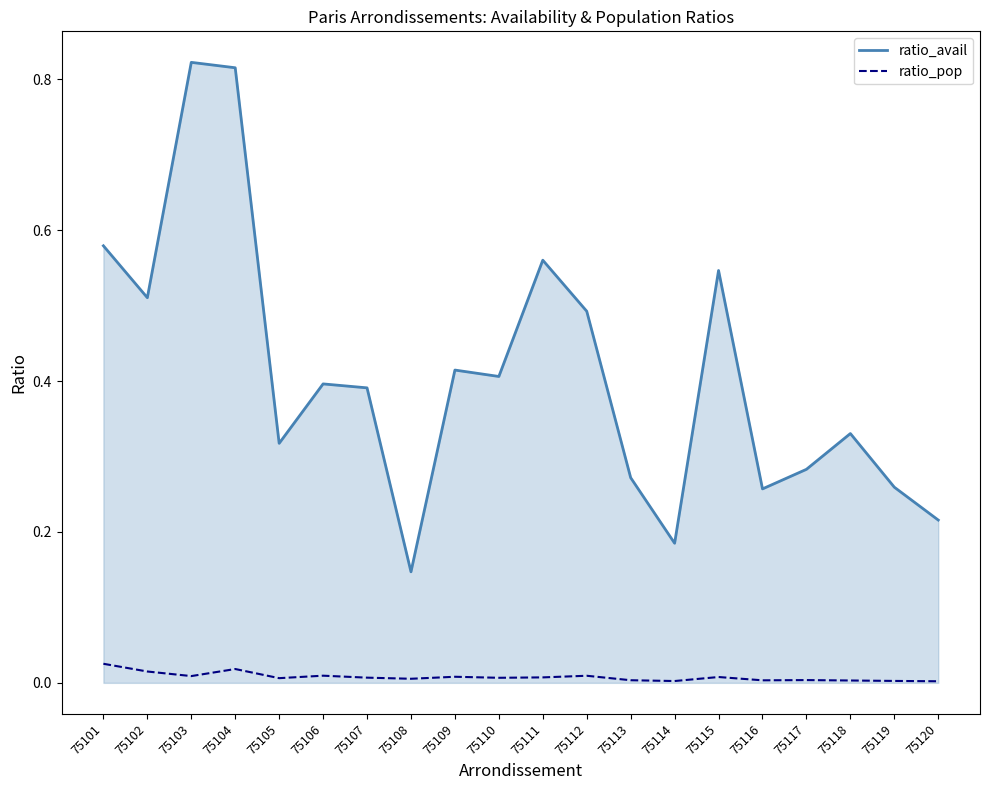

How many ratio_avail values are between 0 and 1?

20